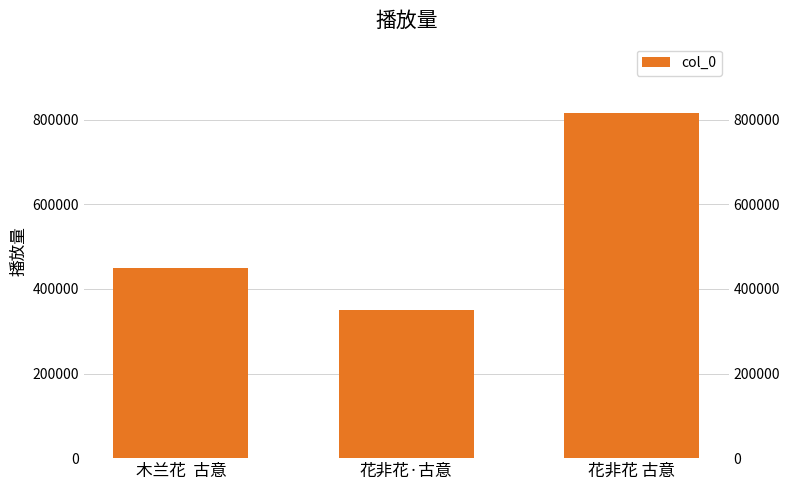

Reading left to right, transcribe all the data shown in this chart.

木兰花  古意=449069	花非花·古意=350999	花非花 古意=816680